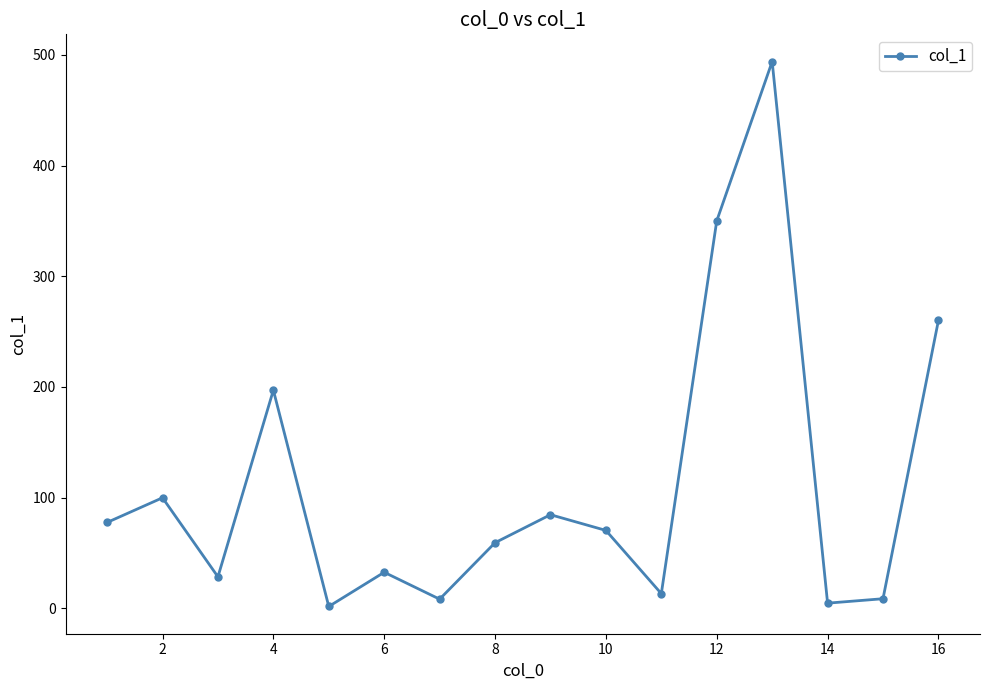

What is the maximum value shown in the chart?

493.9